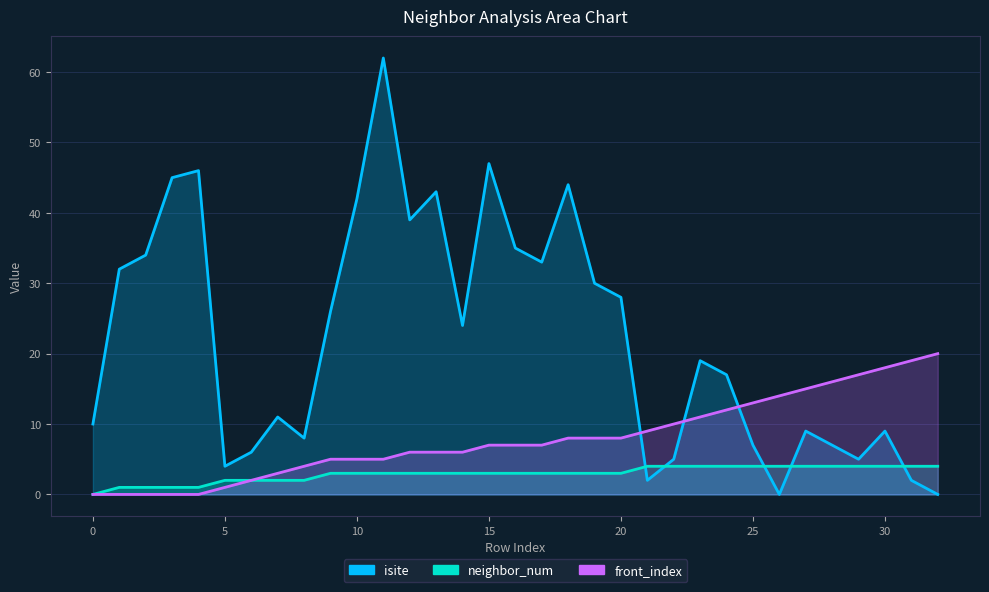

Reading left to right, extract all data points from this chart.

isite: 10	32	34	45	46	4	6	11	8	26	42	62	39	43	24	47	35	33	44	30	28	2	5	19	17	7	0	9	7	5	9	2	0
neighbor_num: 0	1	1	1	1	2	2	2	2	3	3	3	3	3	3	3	3	3	3	3	3	4	4	4	4	4	4	4	4	4	4	4	4
front_index: 0	0	0	0	0	1	2	3	4	5	5	5	6	6	6	7	7	7	8	8	8	9	10	11	12	13	14	15	16	17	18	19	20